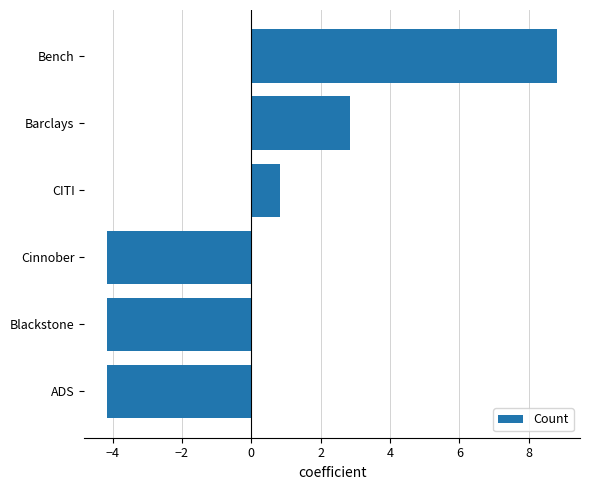

Reading bottom to top, list all the values displayed in this chart.

ADS=-4.2	Blackstone=-4.2	Cinnober=-4.2	CITI=0.8	Barclays=2.8	Bench=8.8